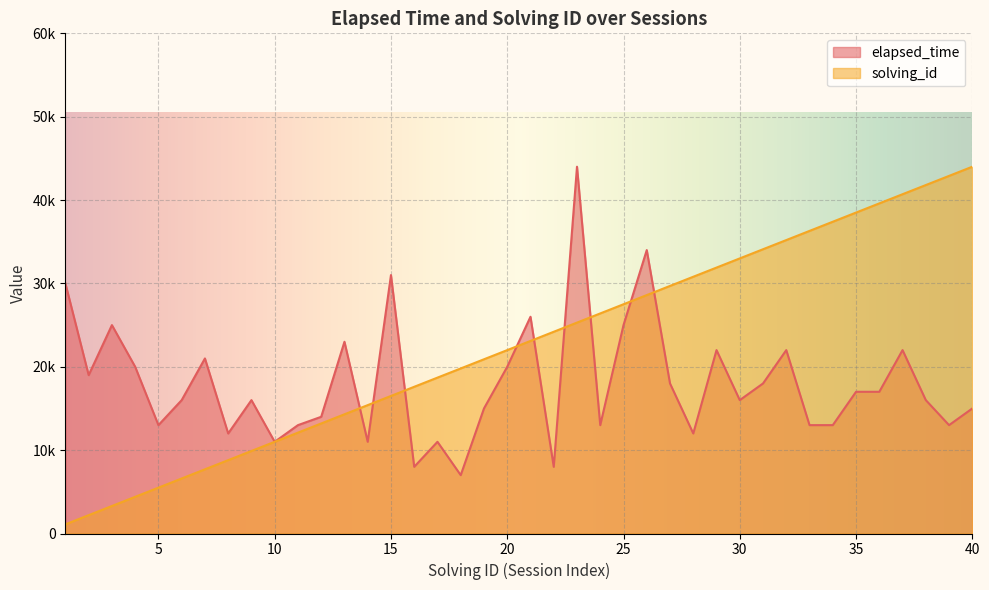

Is the value of solving_id at 36 greater than the value of elapsed_time at 31?

Yes